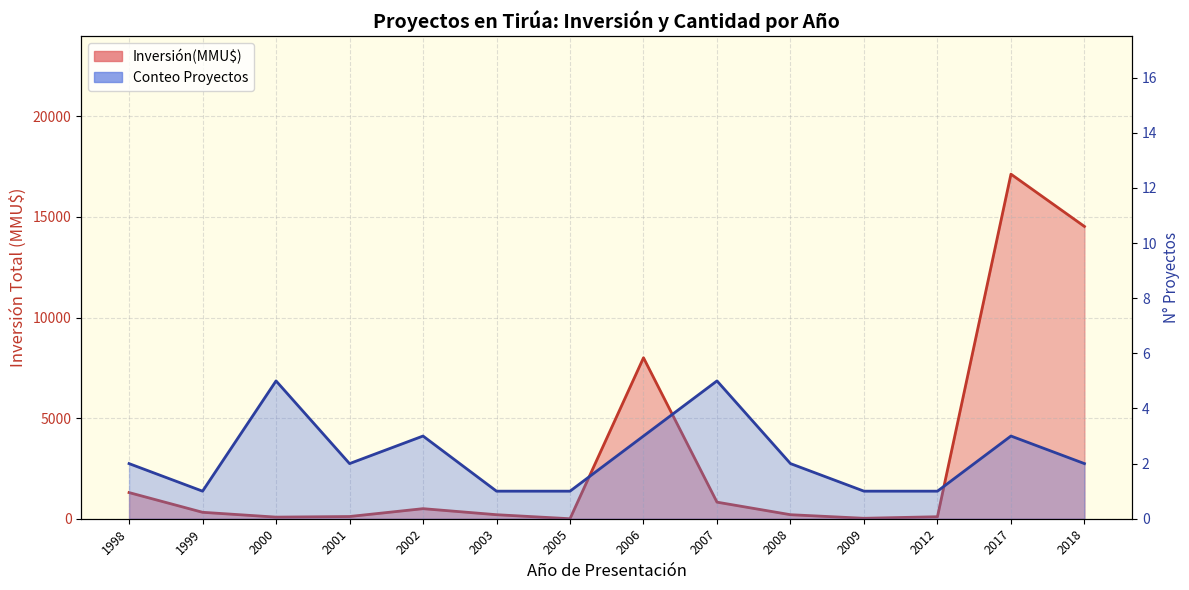

List the series in order of their peak value, highest first.

Inversión(MMU$) line, Conteo Proyectos line